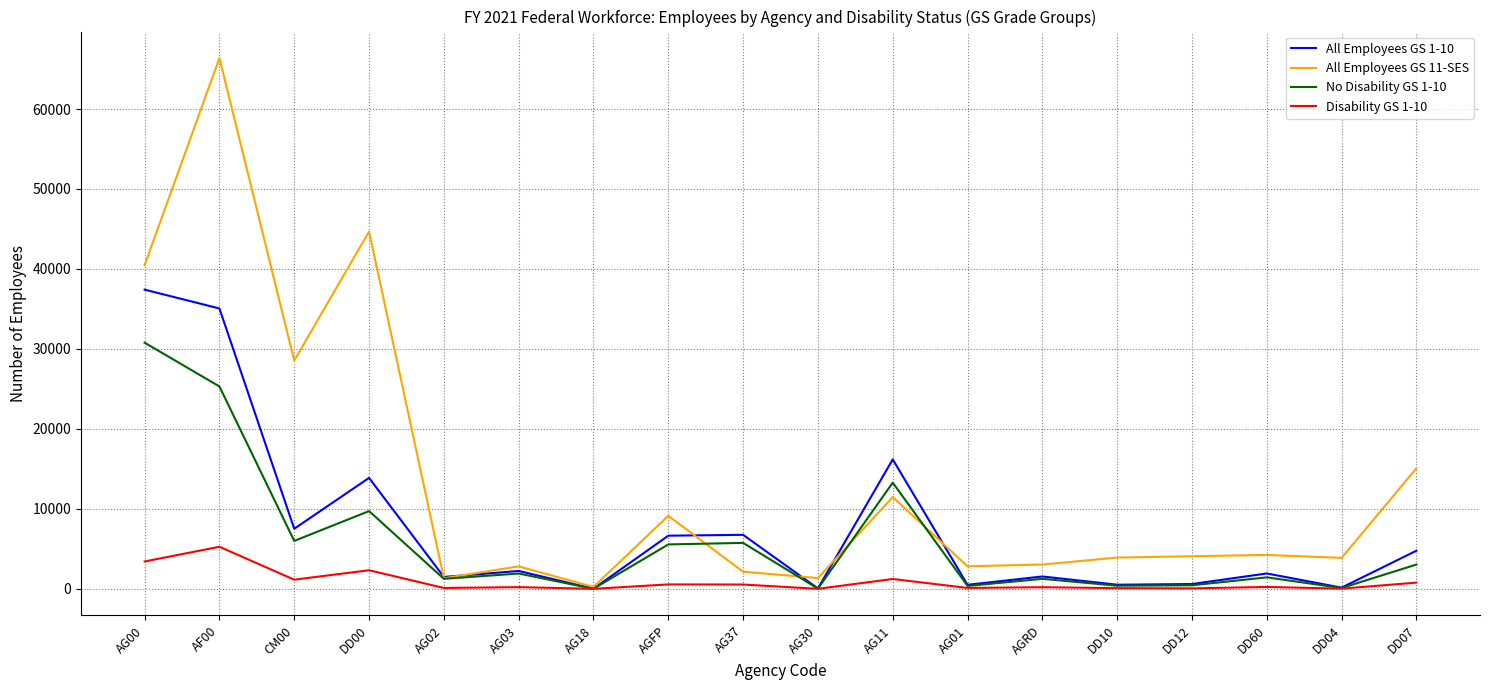

The value of All Employees GS 11-SES at AG00 is 59774. True or false?

False